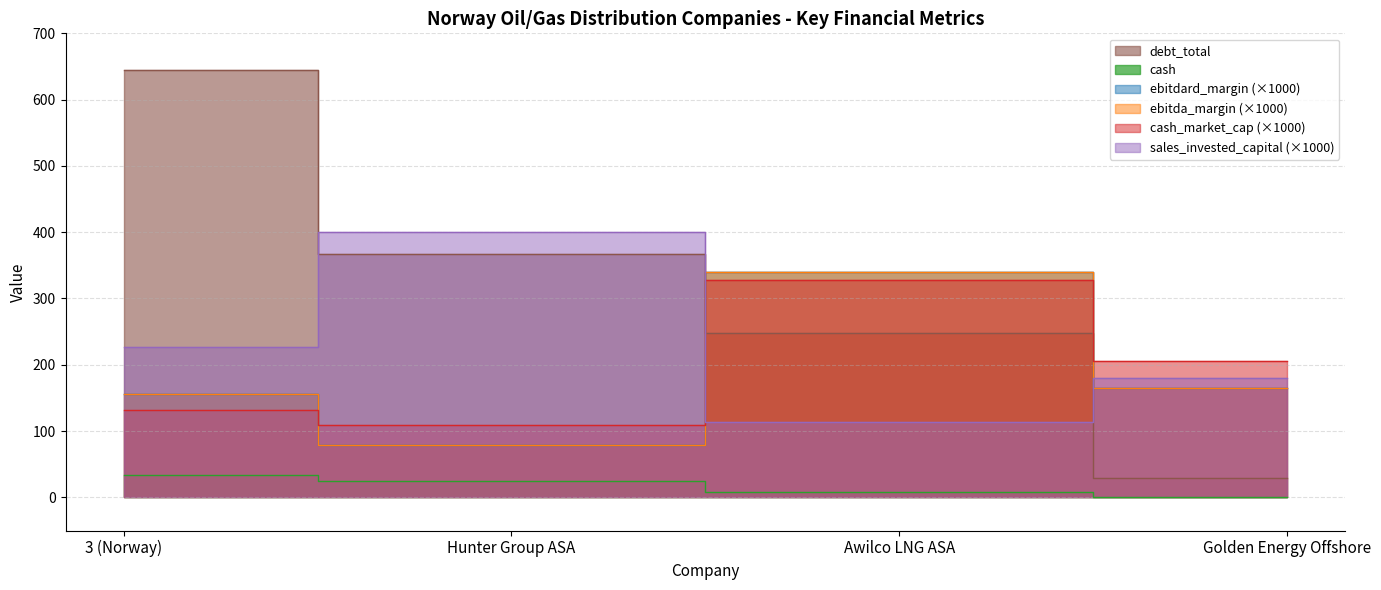

What is the value of the ebitdard_margin point at the 4th from the left?

164.4